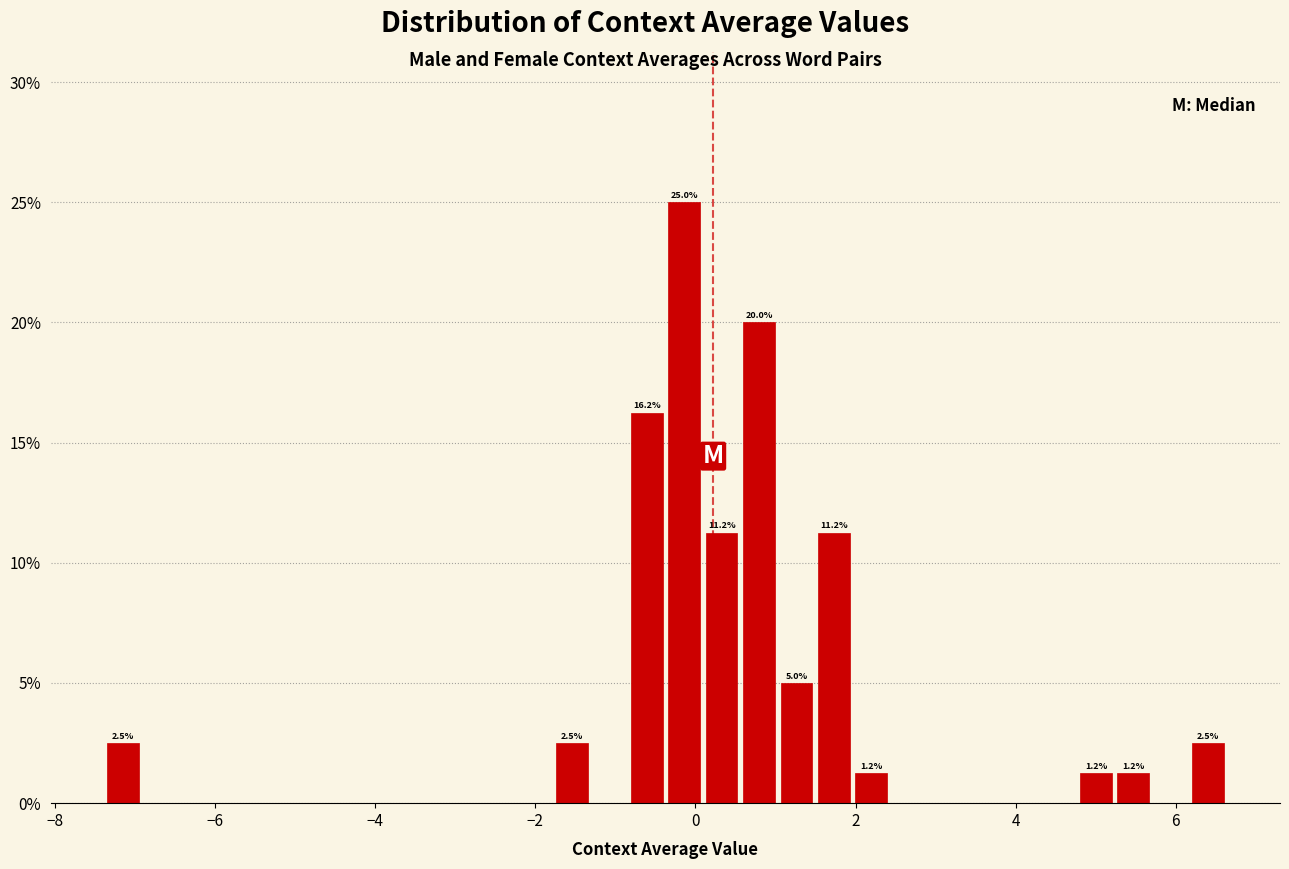

Read against the x-axis, roughly where is the centre of the tallest bar?

-0.2